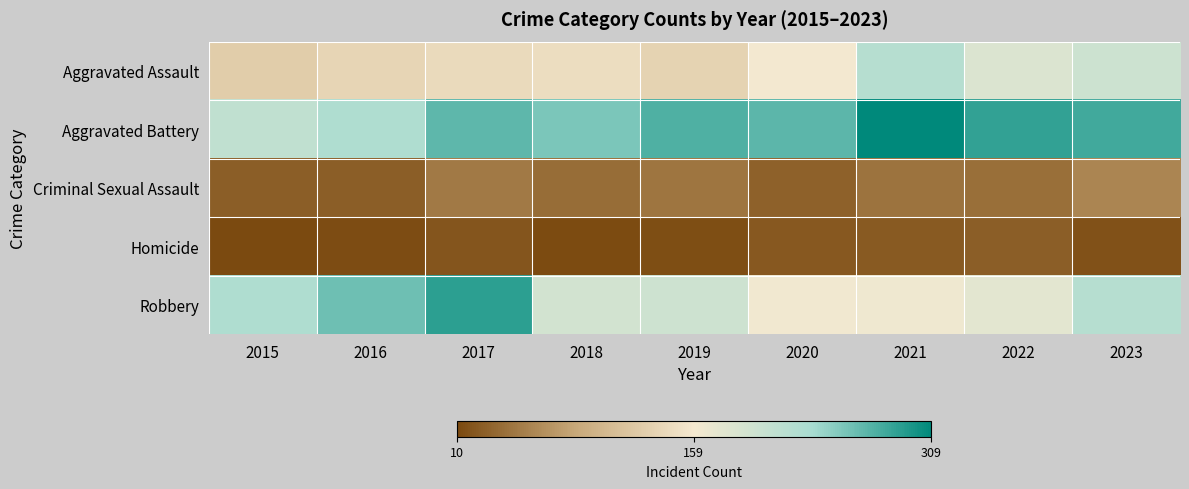

Between 2018 and 2021, which is larger?

2021